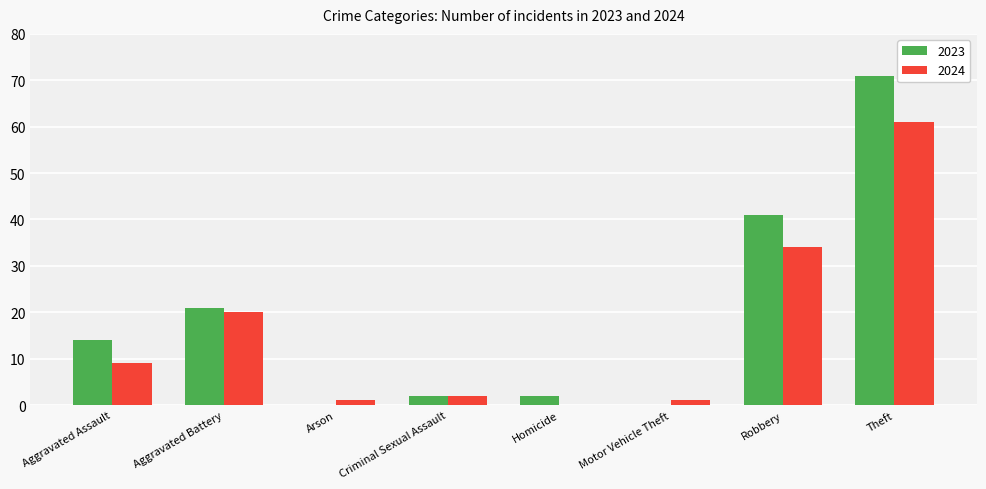

Read the 2024 value at Aggravated Assault.

9